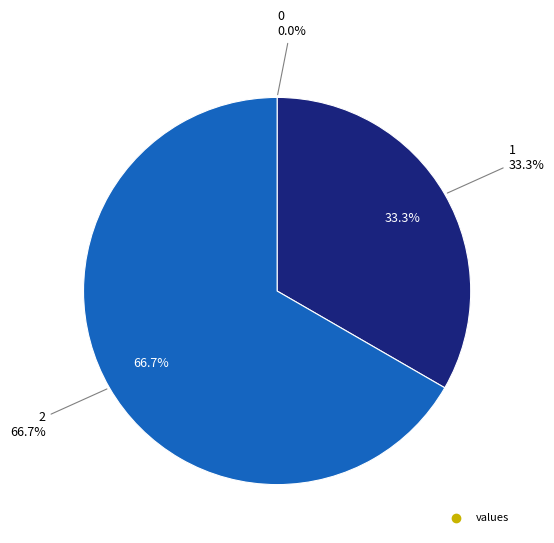

Approximately how many times larger is the value at 2 compared to 1?

2.0